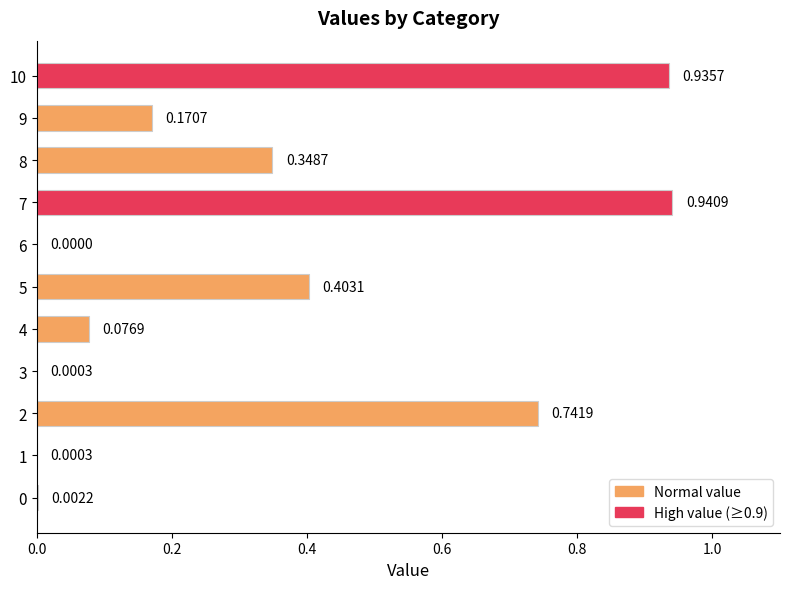

What is the sum of the values at 2 and 5?

1.1